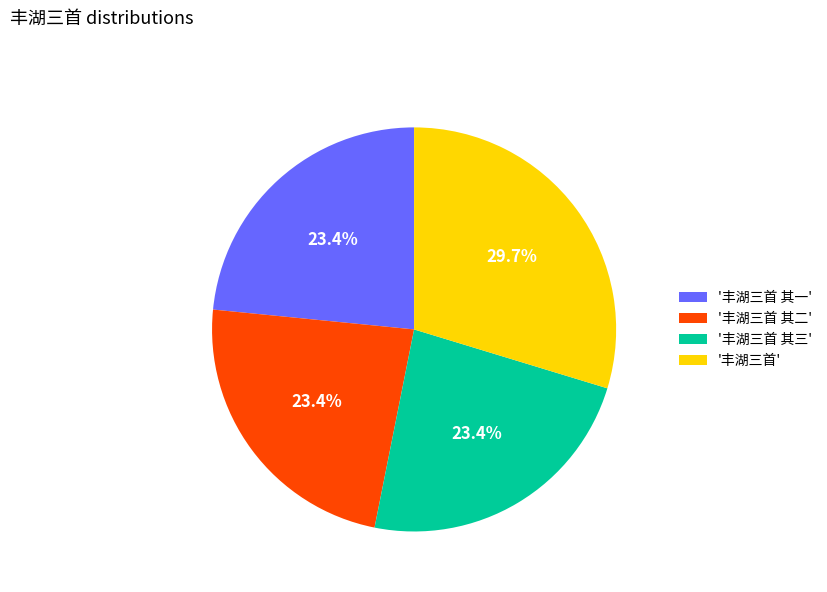

Is there any slice that represents more than half of the pie?

No